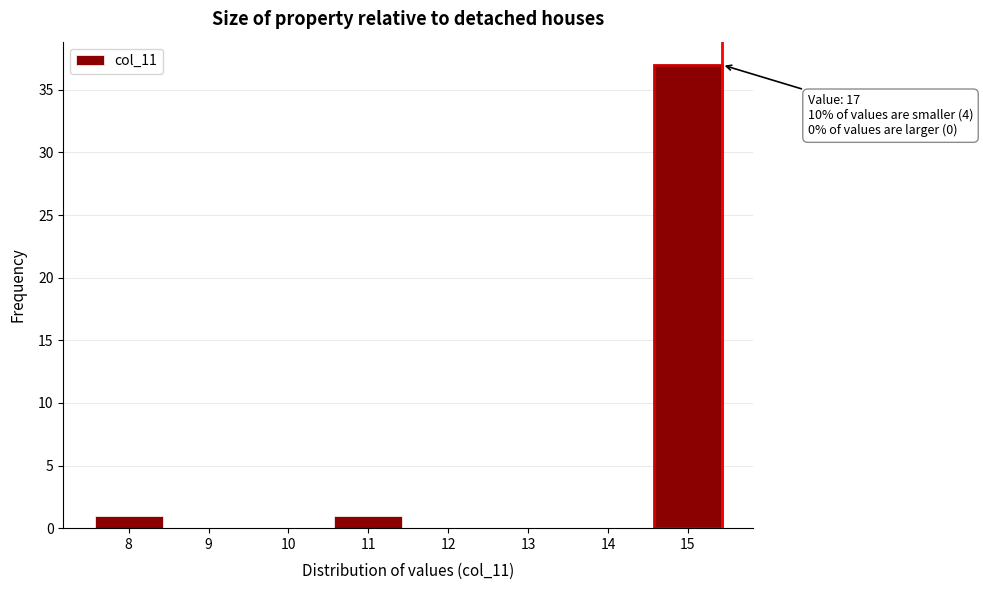

What is the sum of all values?

39